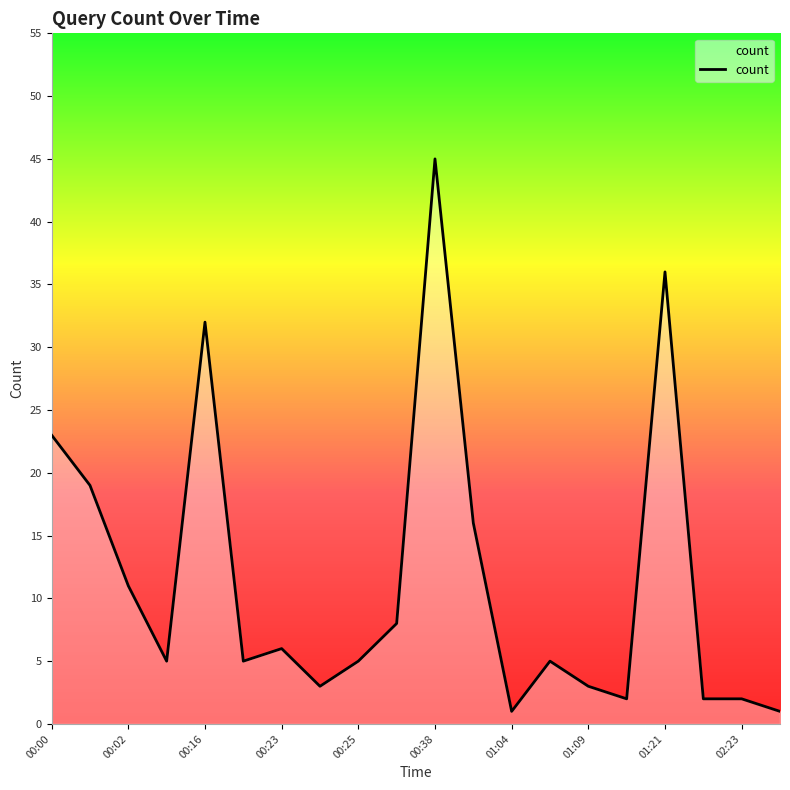

What is the difference between the maximum and minimum values?

44